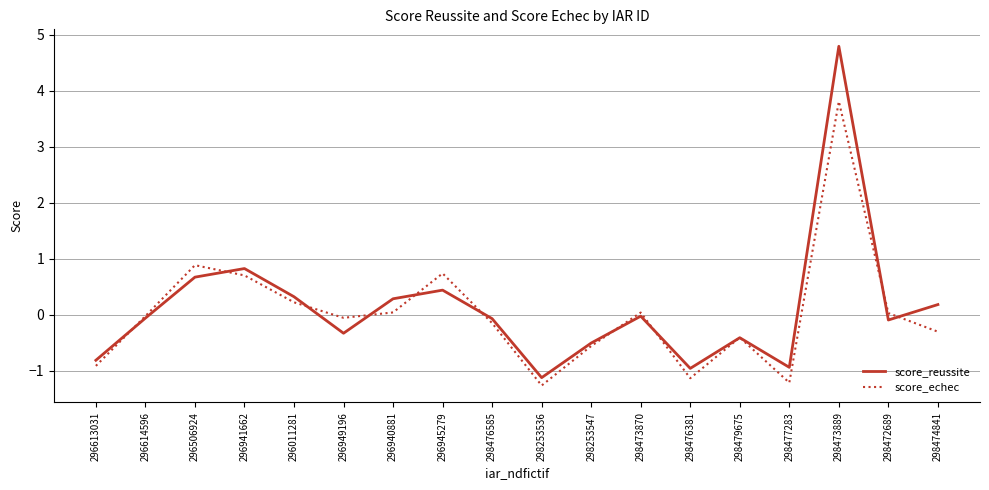

What is the minimum value shown in the chart?

-1.3